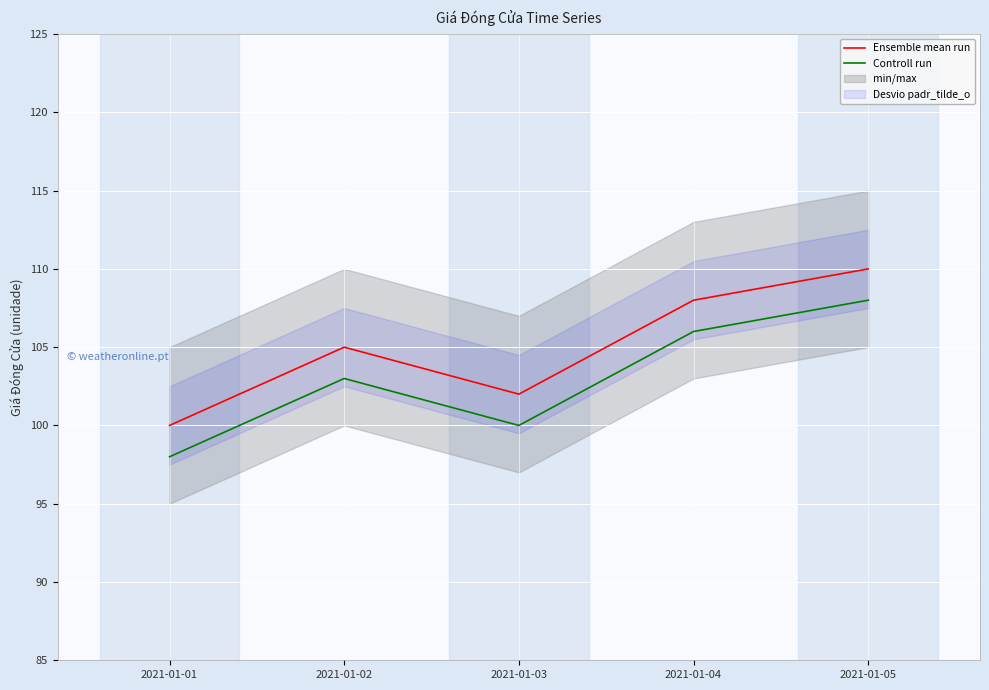

Reading left to right, transcribe all the data shown in this chart.

Ensemble mean run: 2021-01-01=100	2021-01-02=105	2021-01-03=102	2021-01-04=108	2021-01-05=110
Controll run: 2021-01-01=98	2021-01-02=103	2021-01-03=100	2021-01-04=106	2021-01-05=108